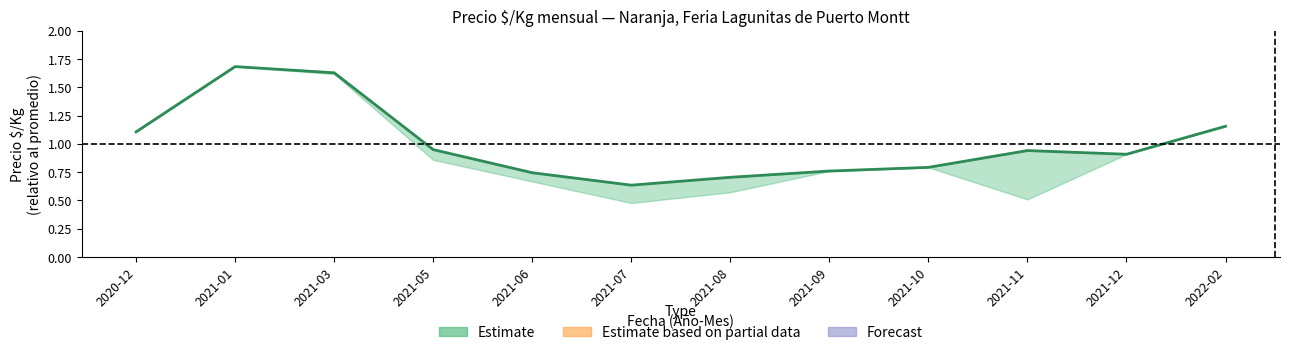

Where is the first local minimum?

2021-07